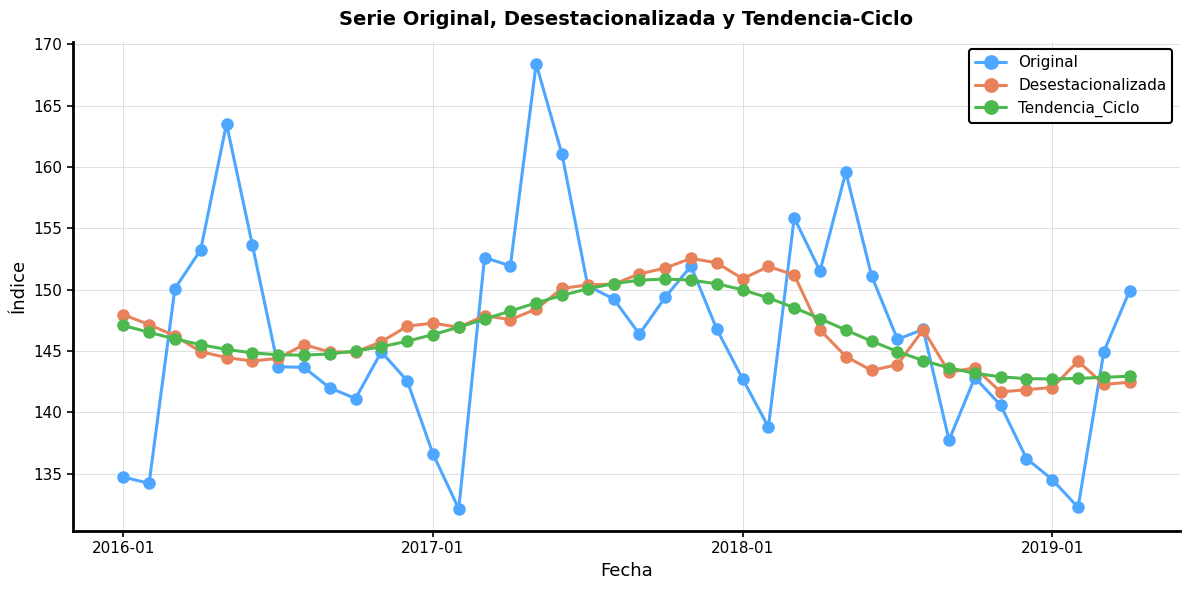

What is the value of the Desestacionalizada point at the 21st from the left?

151.3